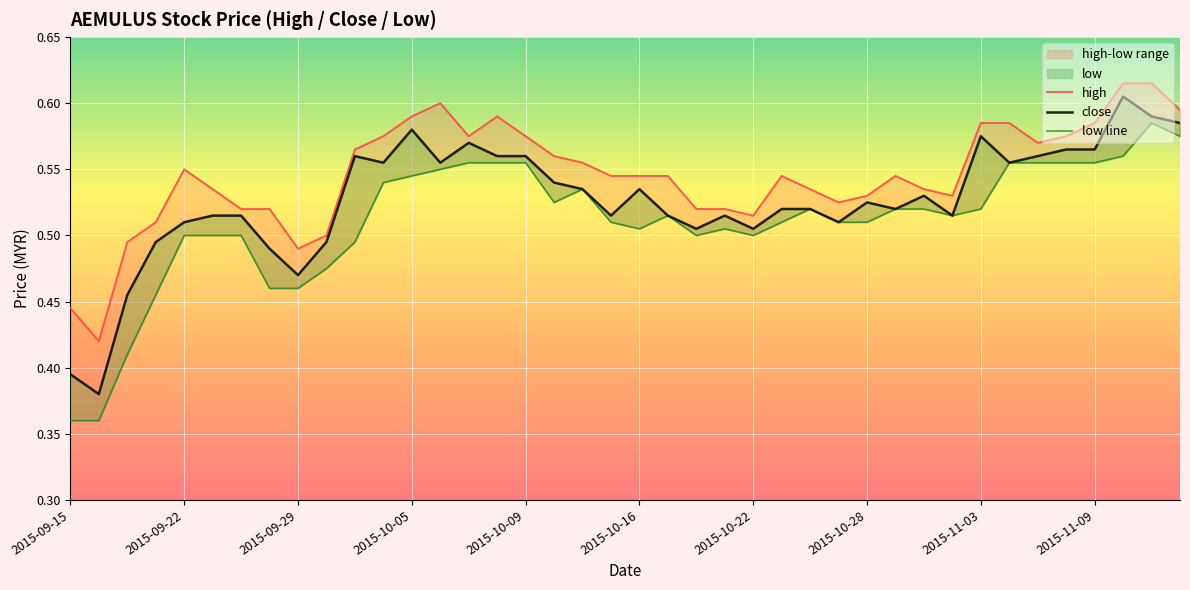

What value does the high series have at 38?

0.6